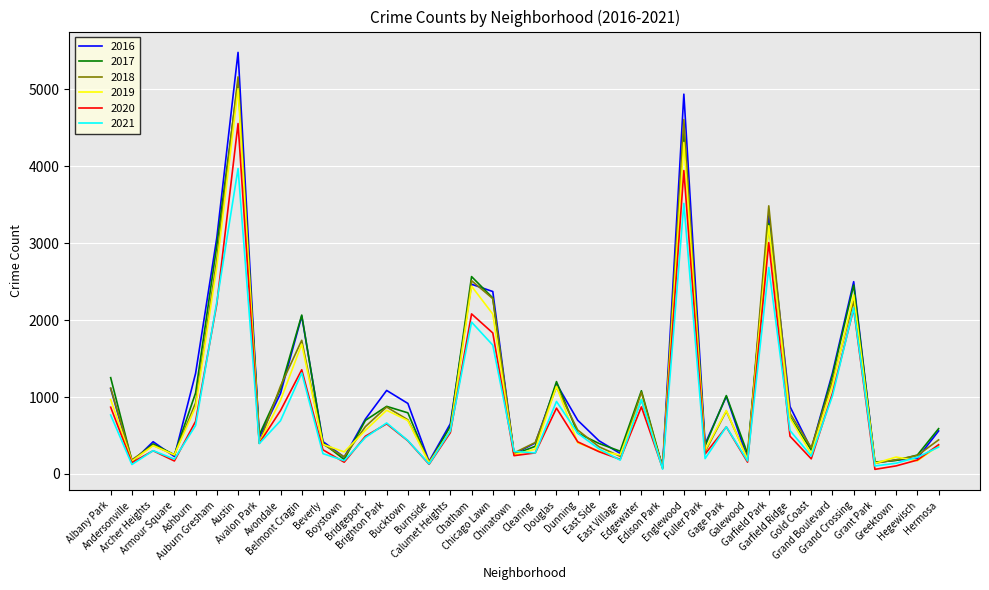

Where is 2020 nearest to the value 2308?

Auburn Gresham